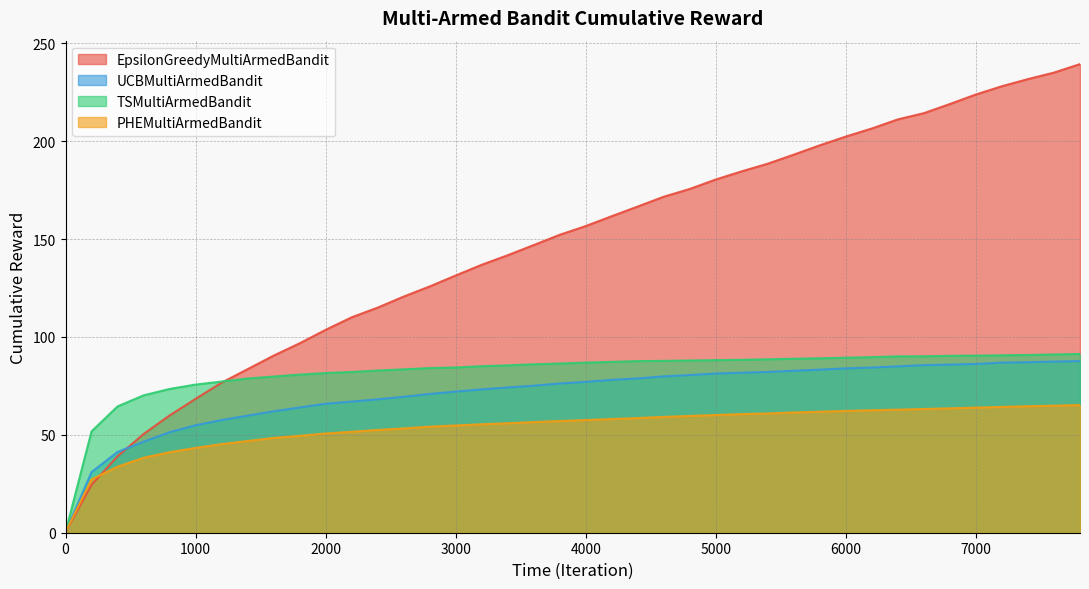

The value of UCBMultiArmedBandit at 2000 is 44.3. True or false?

False